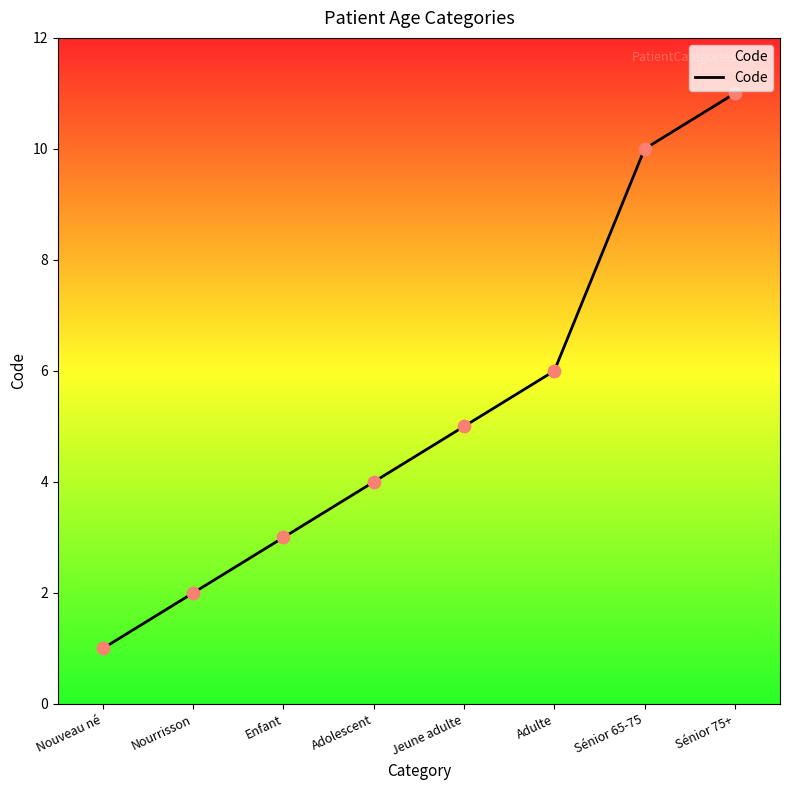

What is the change in value from Enfant to Jeune adulte?

+2